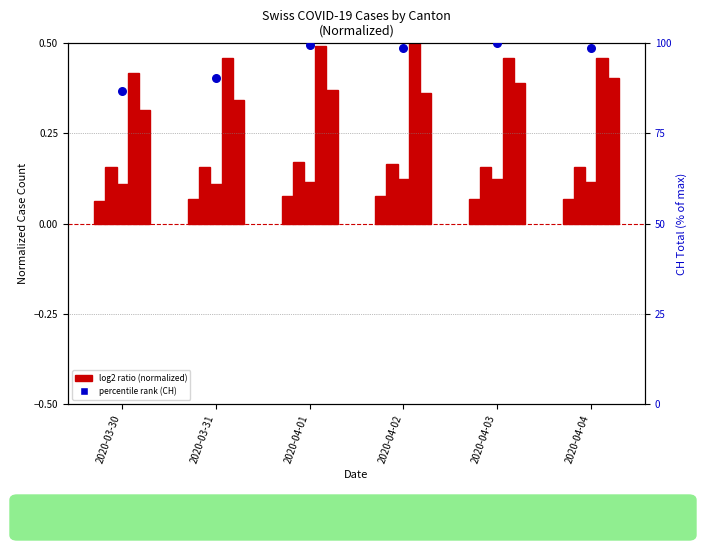

Is the value of ZH at 2020-04-01 greater than the value of GR at 2020-03-31?

Yes